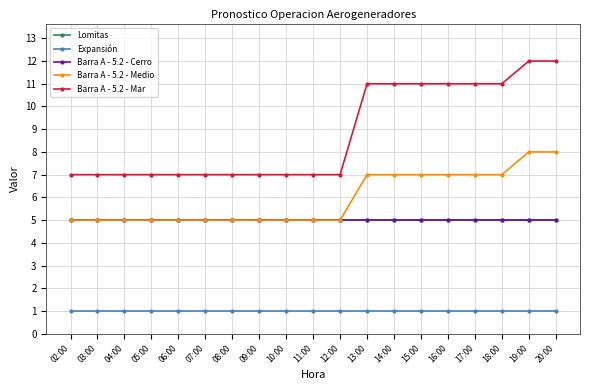

Is this an area chart (filled region under the line)?

No